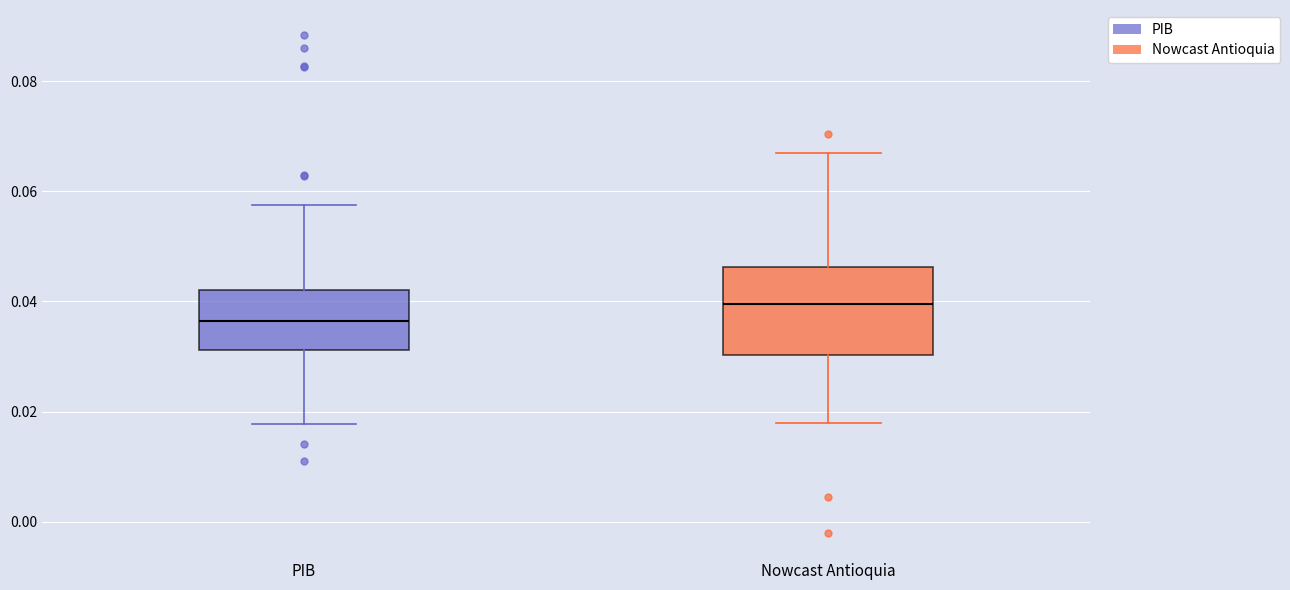

Where does the lower whisker of the box for PIB end on the y-axis? The values are not printed on the chart, so give them approximately, as read against the axis.

0.018